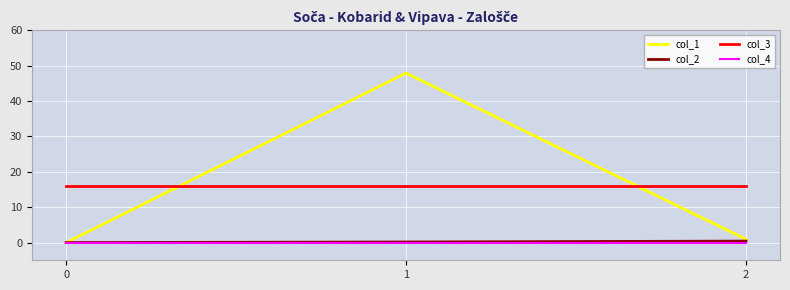

Which series has the largest range (max minus min)?

col_1